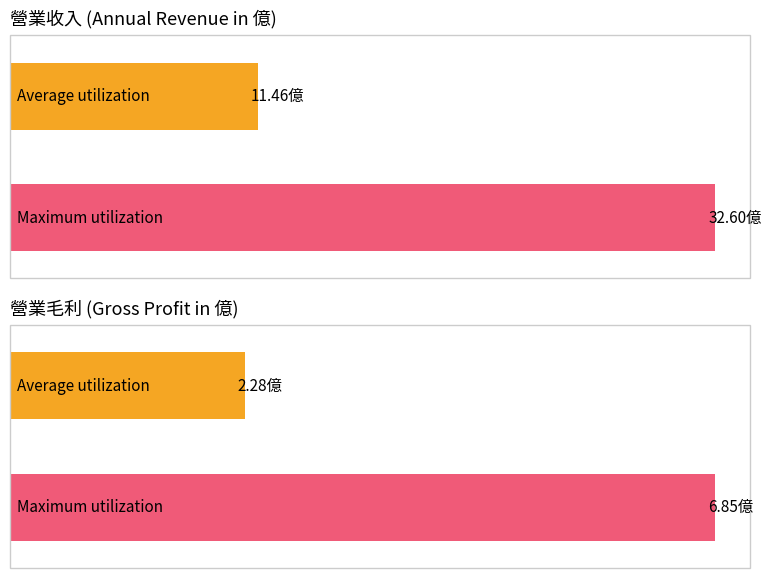

Are the bars horizontal?

Yes